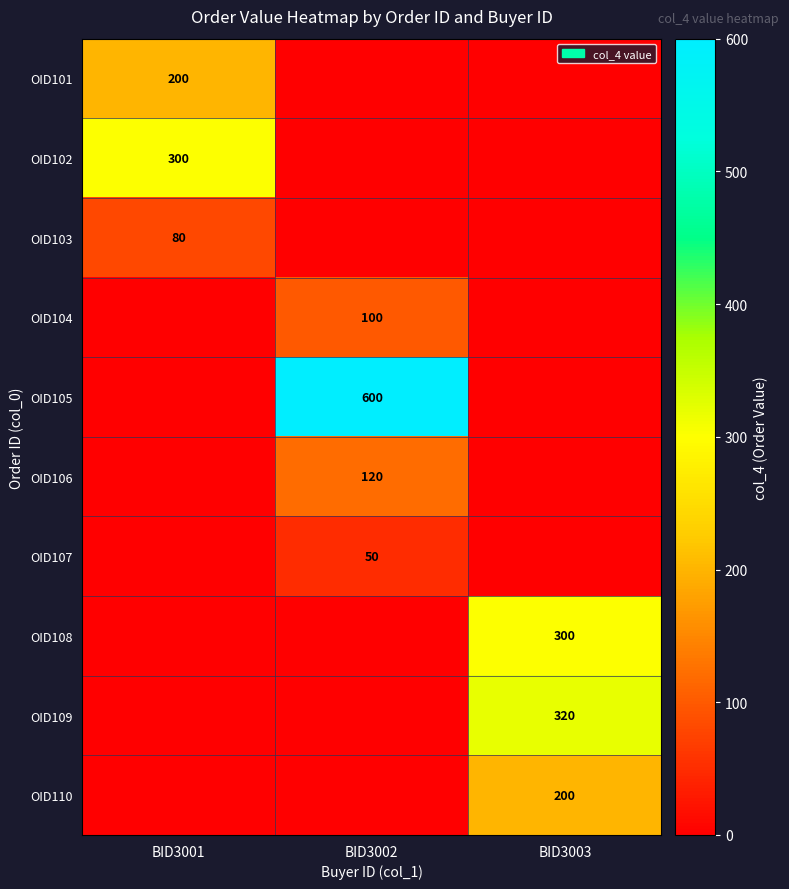

What is the spread (max minus min) of values at BID3001?

300